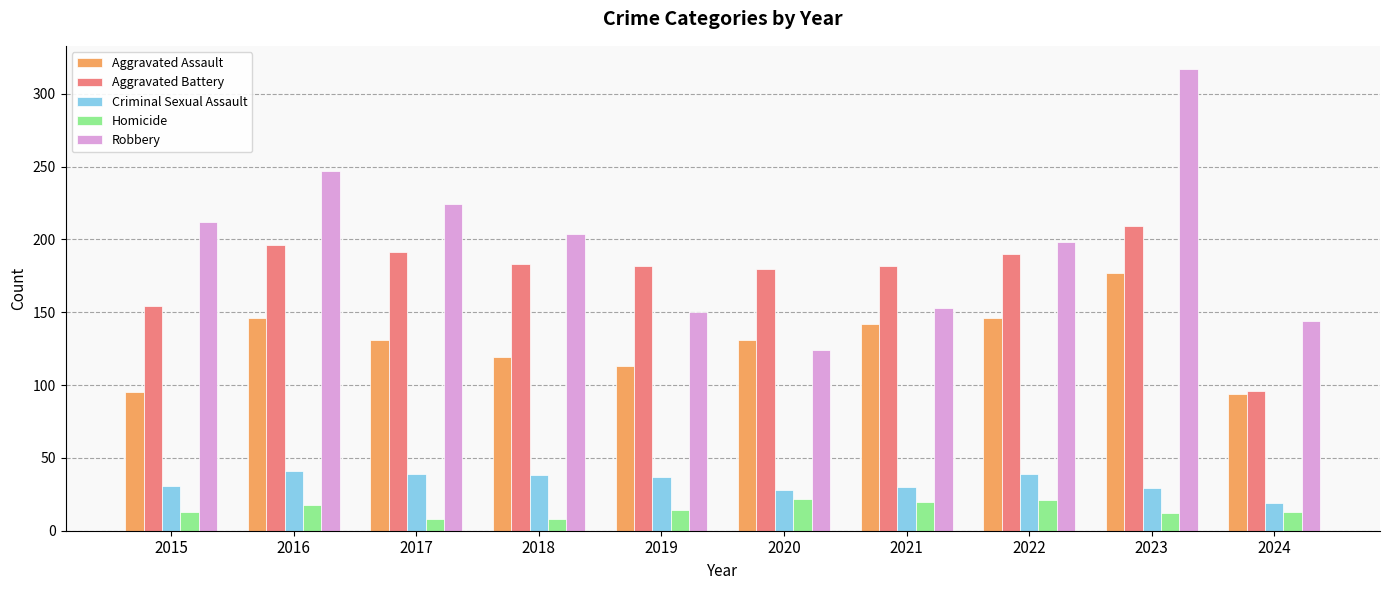

What is the minimum value shown in the chart?

8